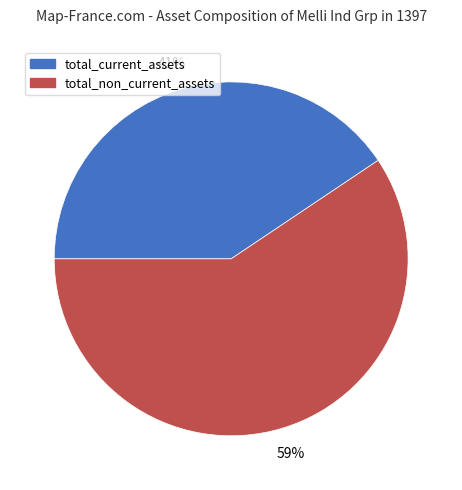

To the nearest percent, what is the average slice percentage?

50%